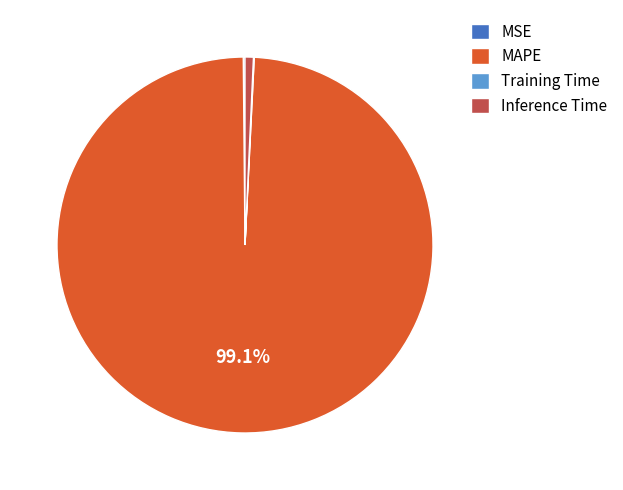

What percentage is NOT represented by MAPE?

0.9%